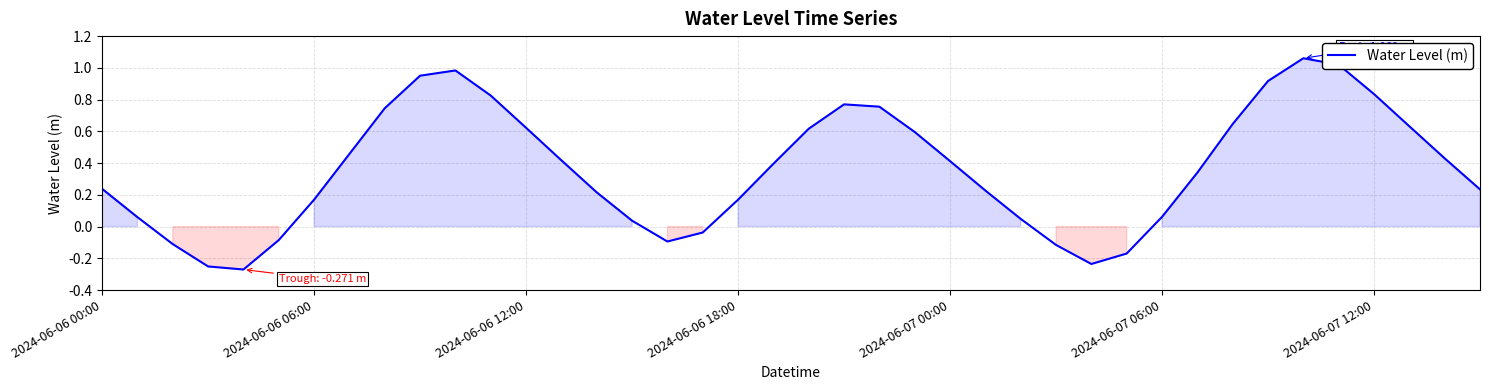

What is the difference between the maximum and minimum values?

1.3